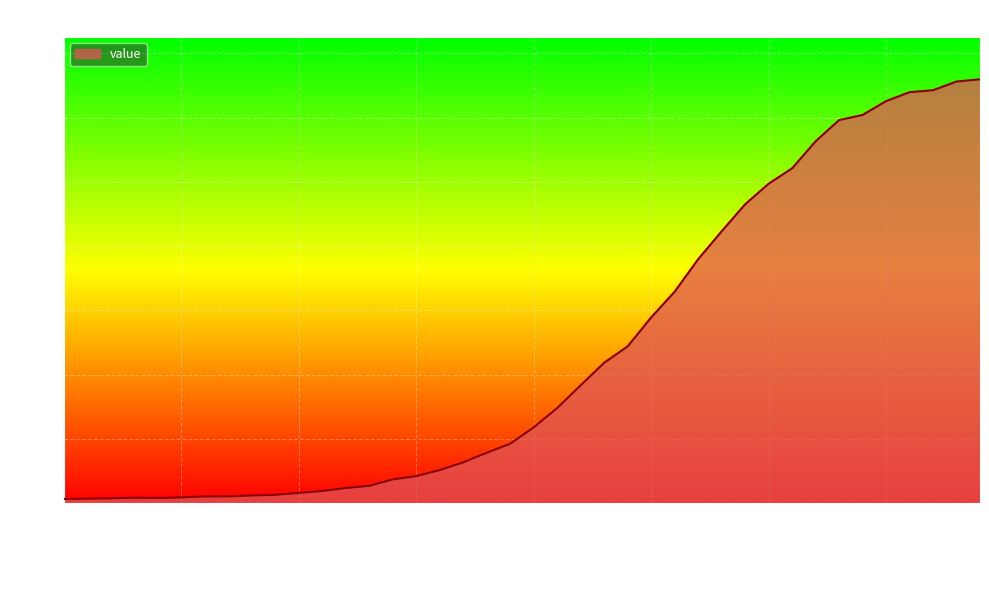

What is the difference between the maximum and minimum values?

1306